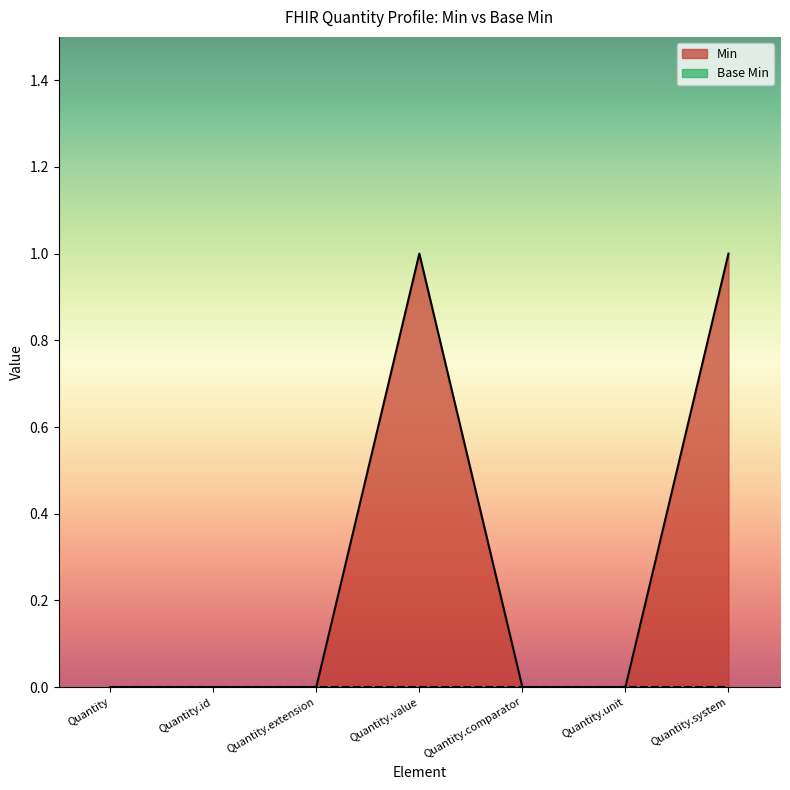

Reading left to right, list all the values displayed in this chart.

Quantity=0	Quantity.id=0	Quantity.extension=0	Quantity.value=1	Quantity.comparator=0	Quantity.unit=0	Quantity.system=1